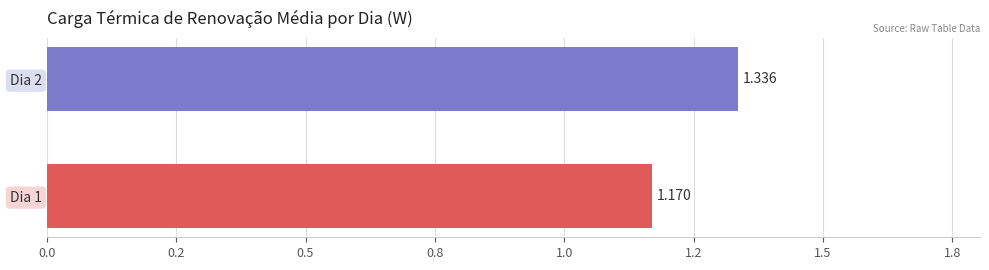

Does the chart contain any negative values?

No